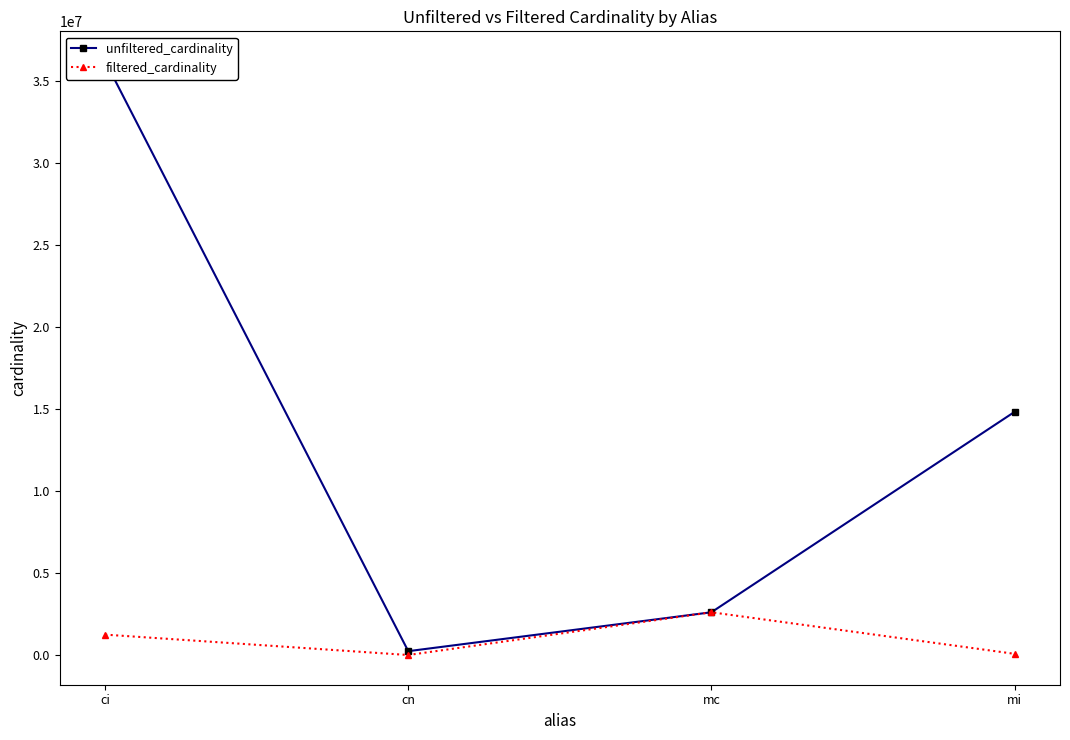

True or false: filtered_cardinality and unfiltered_cardinality intersect in this chart.

False